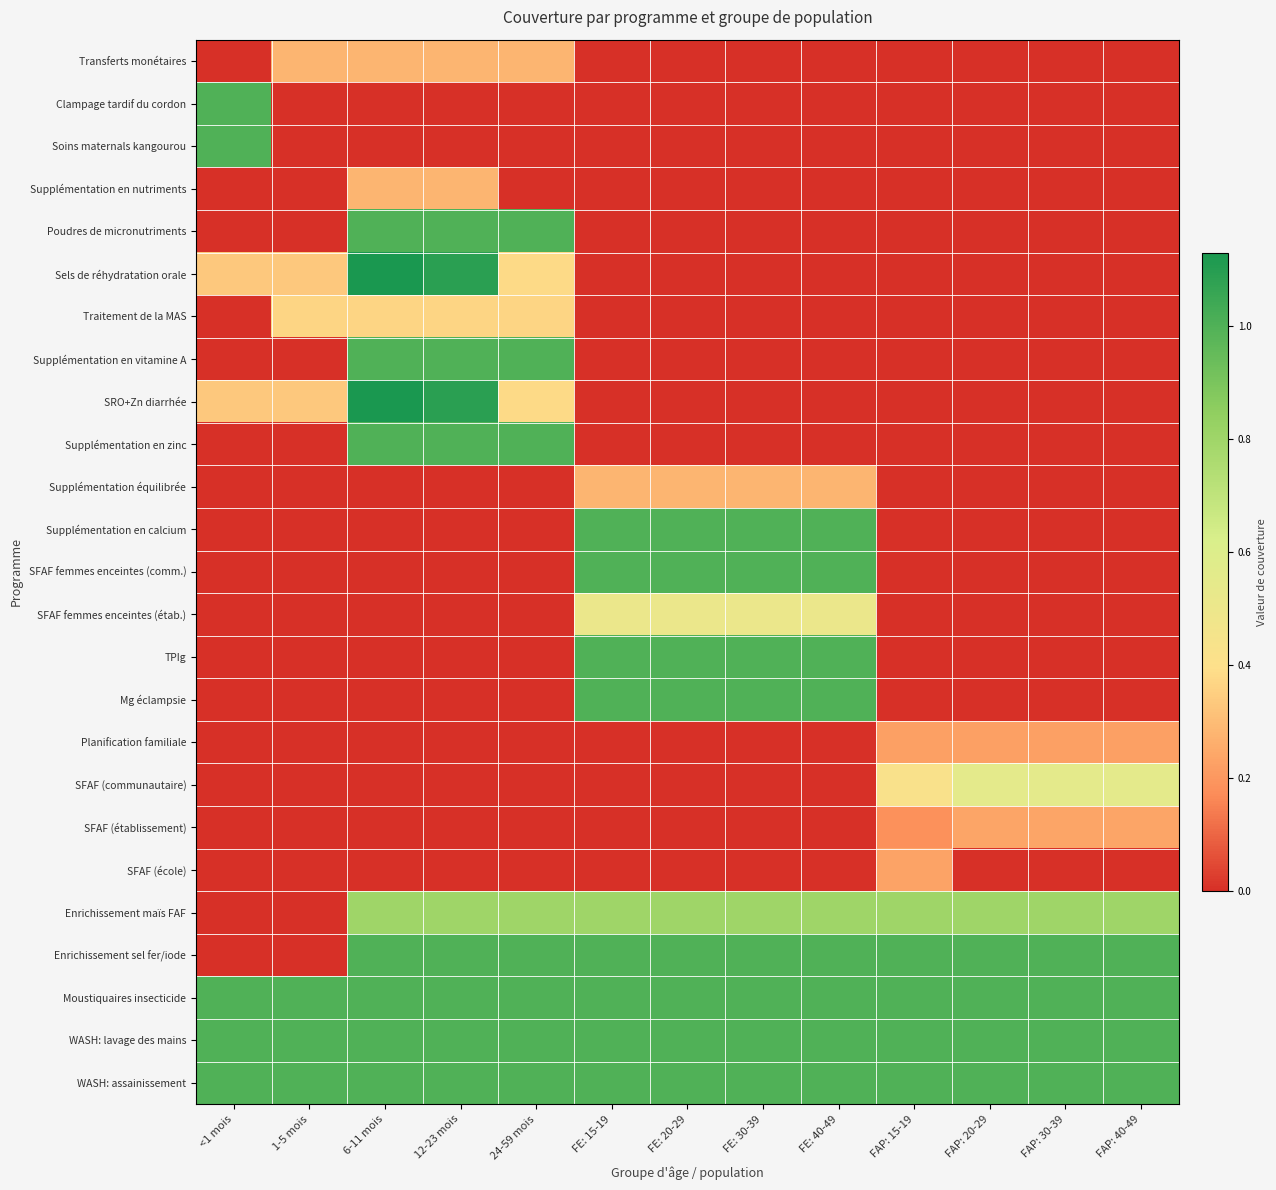

Rank the series at FAP: 40-49 from highest to lowest value.

Enrichissement sel fer/iode, Moustiquaires insecticide, WASH: lavage des mains, WASH: assainissement, Enrichissement maïs FAF, SFAF (communautaire), SFAF (établissement), Planification familiale, Transferts monétaires, Clampage tardif du cordon, Soins maternals kangourou, Supplémentation en nutriments, Poudres de micronutriments, Sels de réhydratation orale, Traitement de la MAS, Supplémentation en vitamine A, SRO+Zn diarrhée, Supplémentation en zinc, Supplémentation équilibrée, Supplémentation en calcium, SFAF femmes enceintes (comm.), SFAF femmes enceintes (étab.), TPIg, Mg éclampsie, SFAF (école)